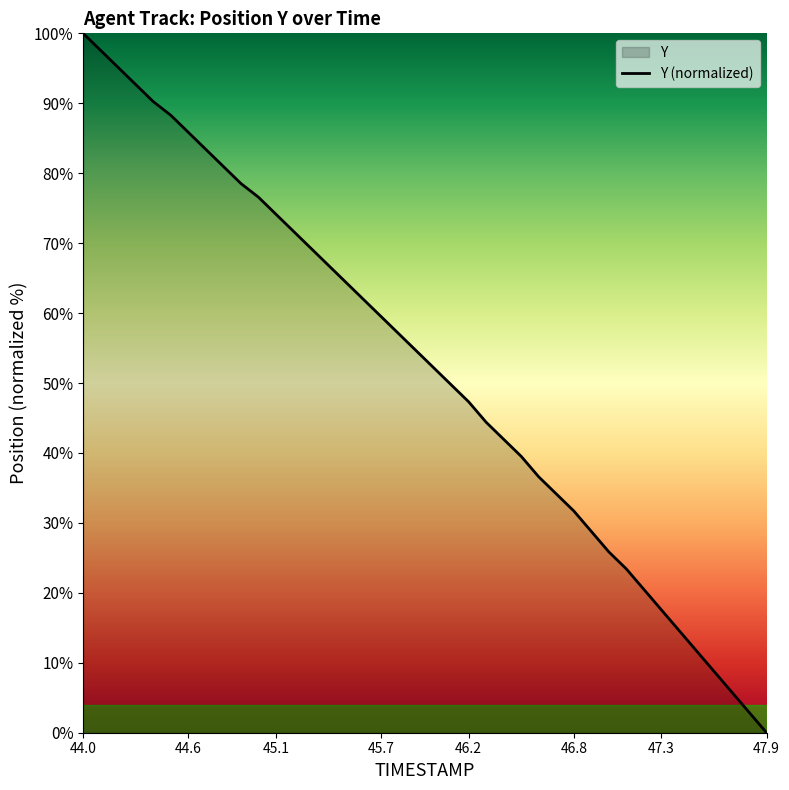

True or false: the data shows 47.4 at 46.8.

False